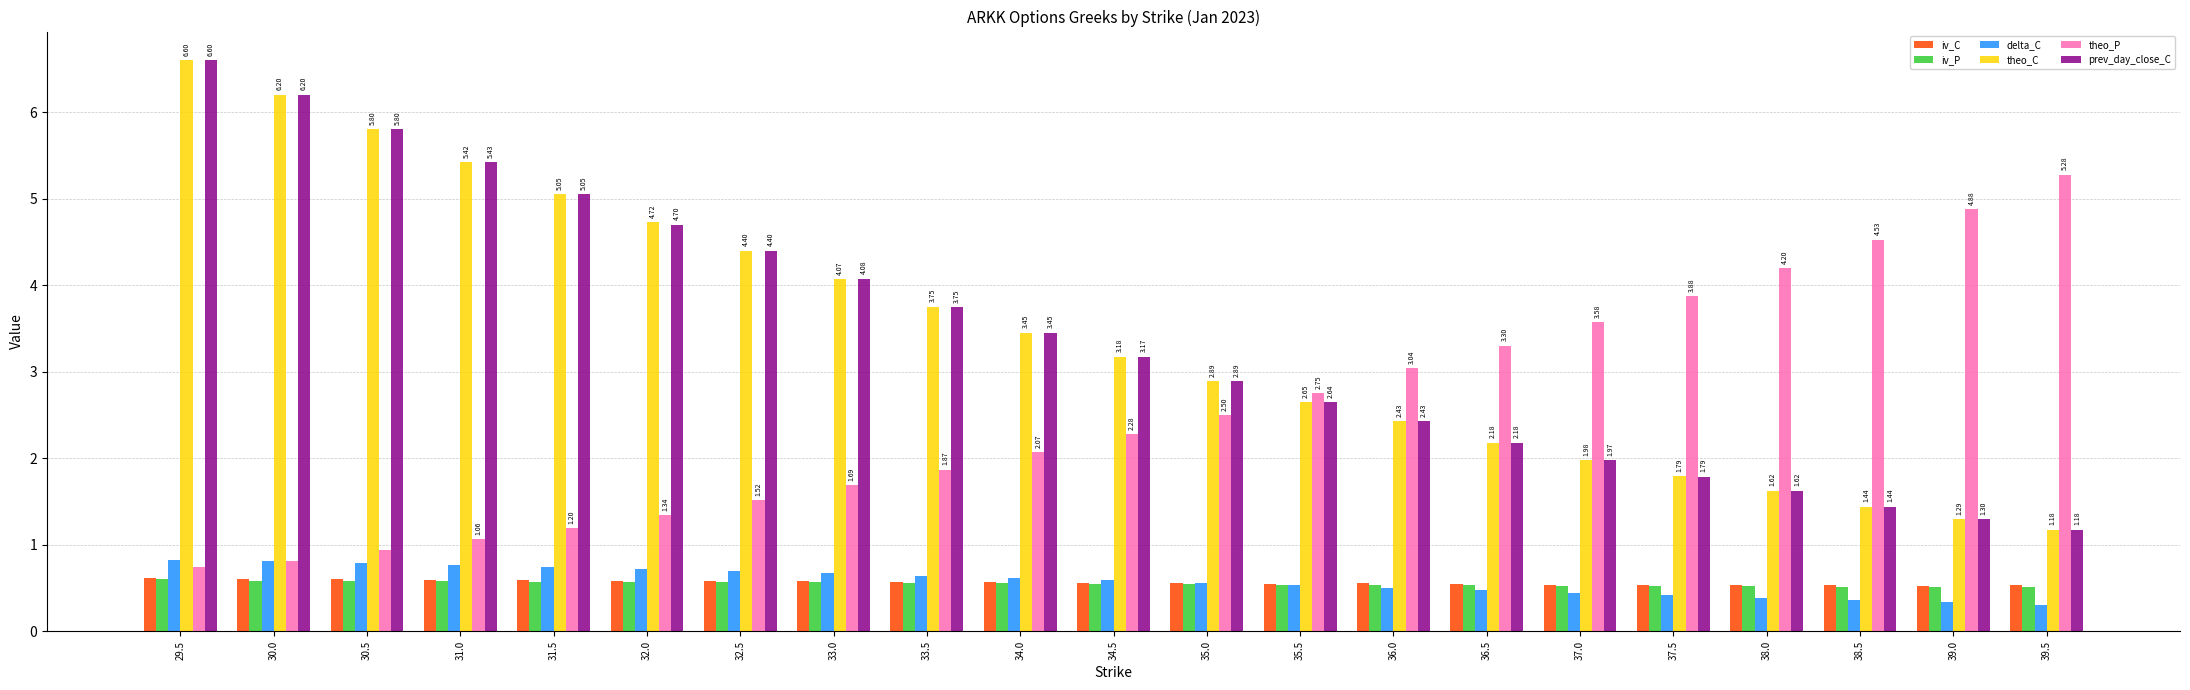

What is the total value across all series at 37.0?

9.0